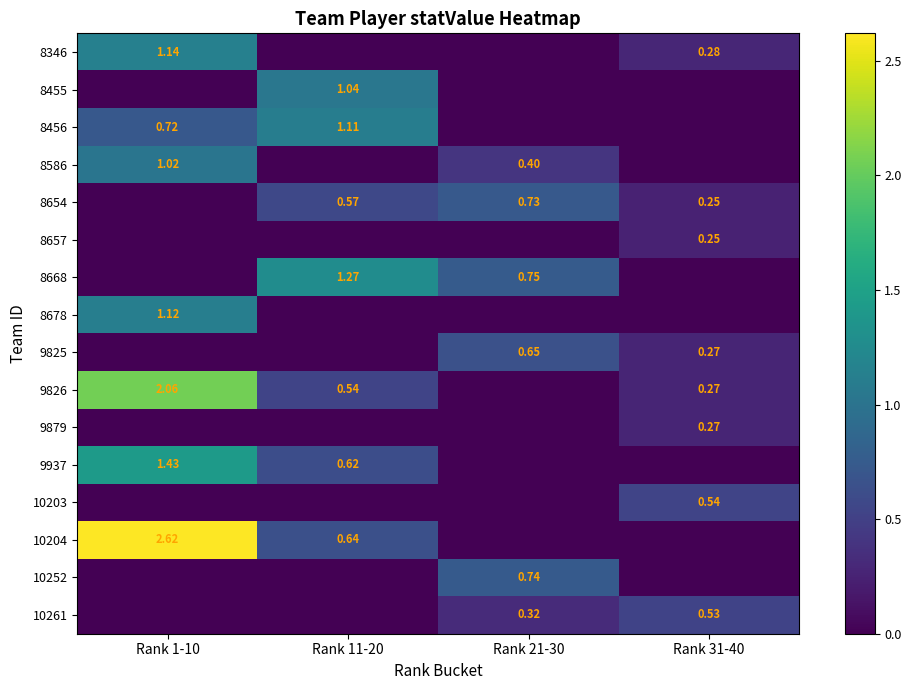

List the series in order of their peak value, highest first.

10204, 9826, 9937, 8668, 8346, 8678, 8456, 8455, 8586, 10252, 8654, 9825, 10203, 10261, 9879, 8657